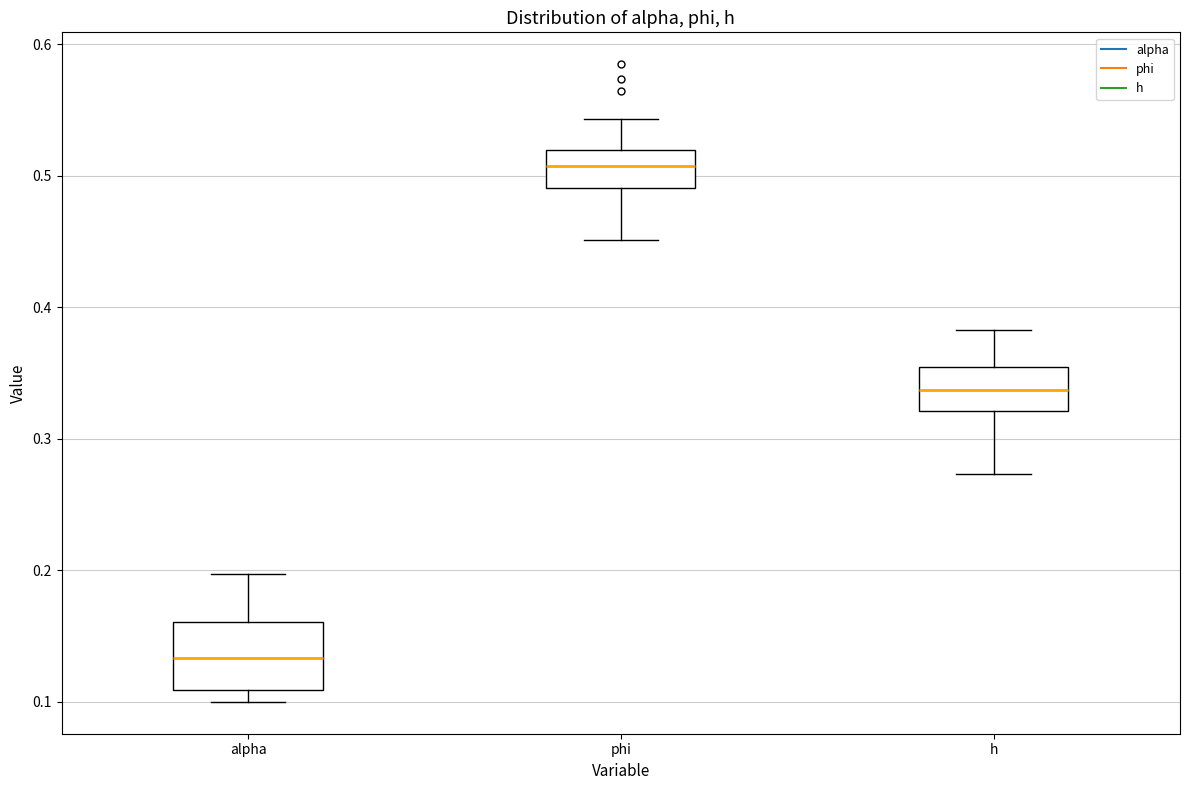

Which box has the lowest median line?

alpha